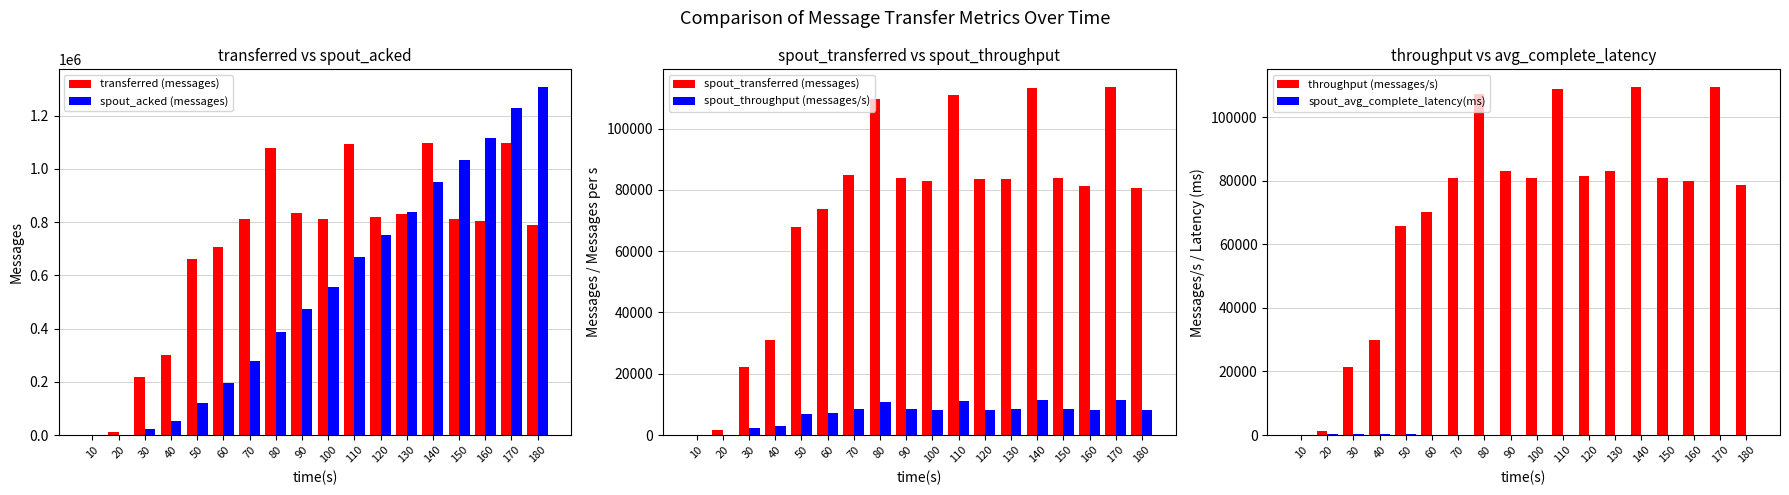

How many values in the spout_avg_complete_latency(ms) series are below 122?

9